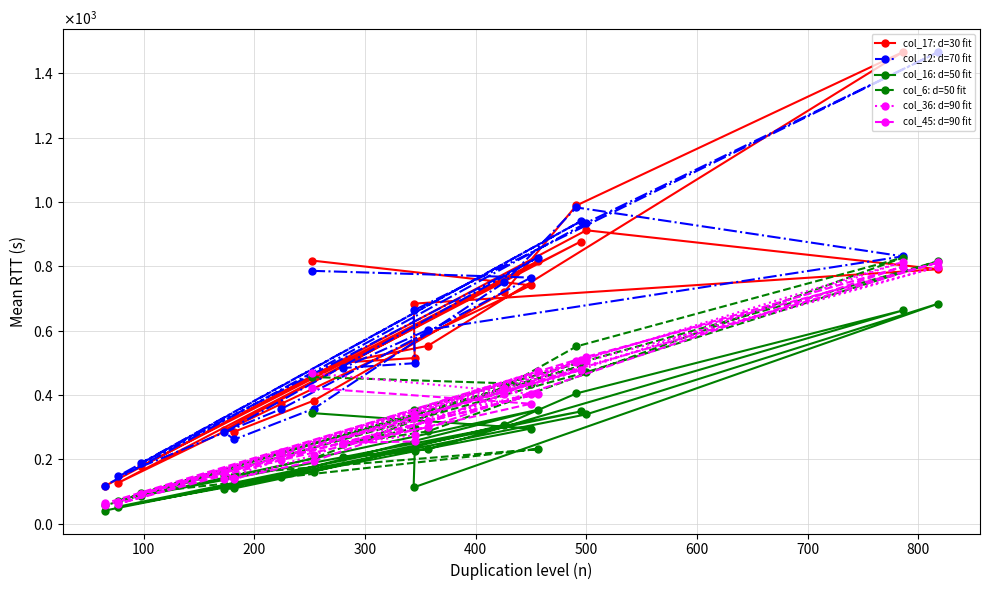

What are all the series names shown in the legend?

col_17: d=30 fit, col_12: d=70 fit, col_16: d=50 fit, col_6: d=50 fit, col_36: d=90 fit, col_45: d=90 fit